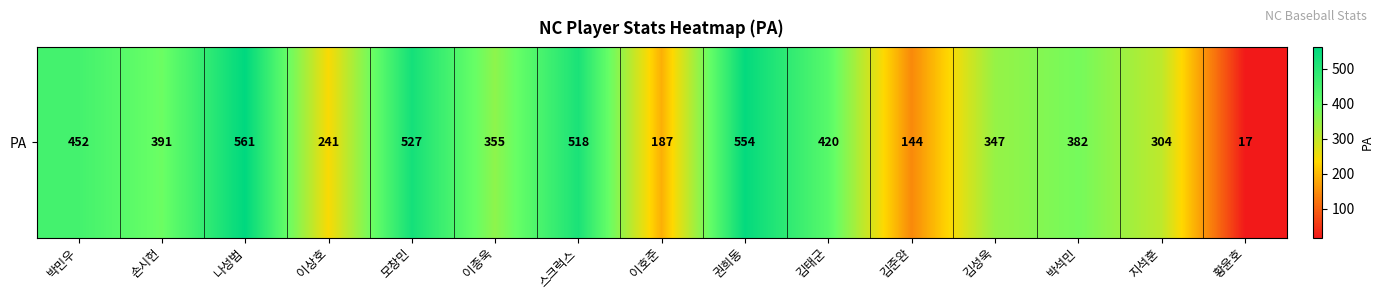

Between 김태군 and 김준완, which is larger?

김태군